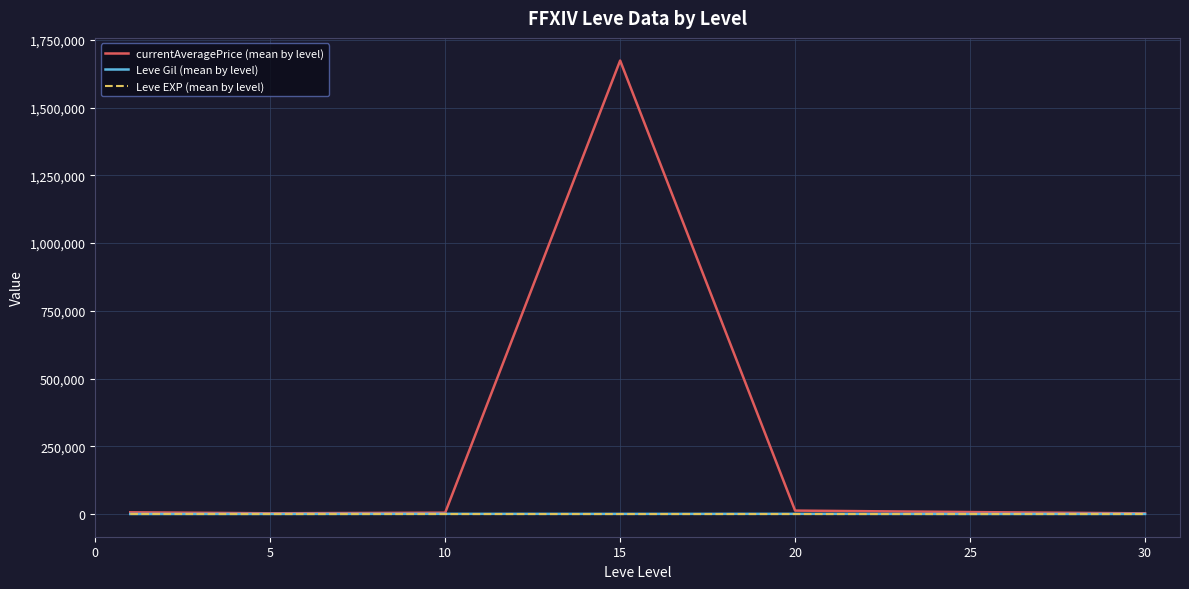

Which series has the largest total across all categories?

currentAveragePrice (mean by level)